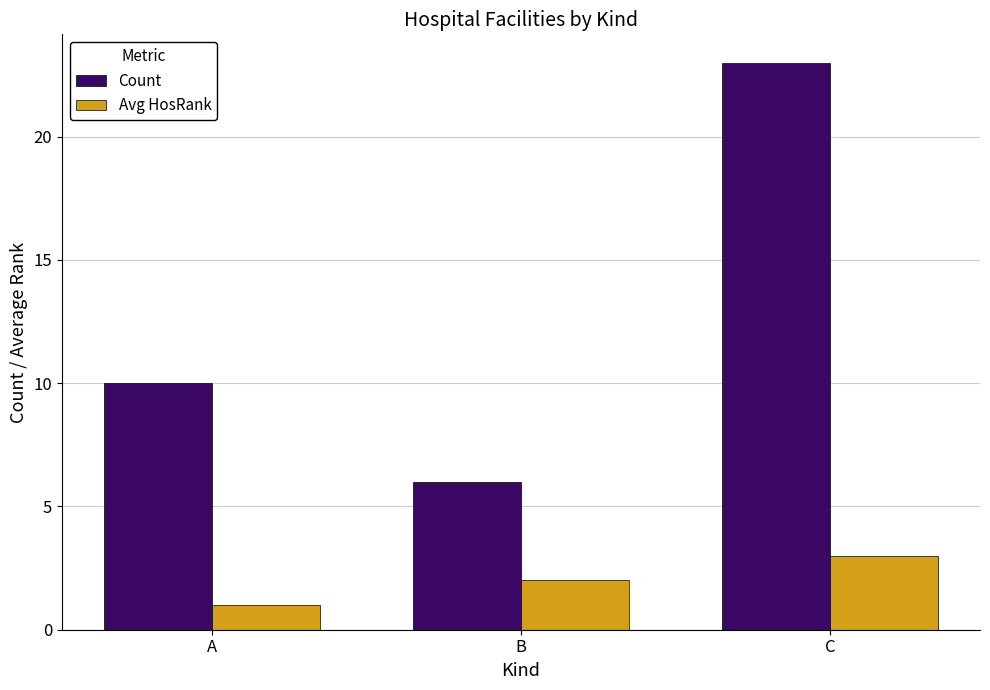

How many categories are shown in the chart?

3